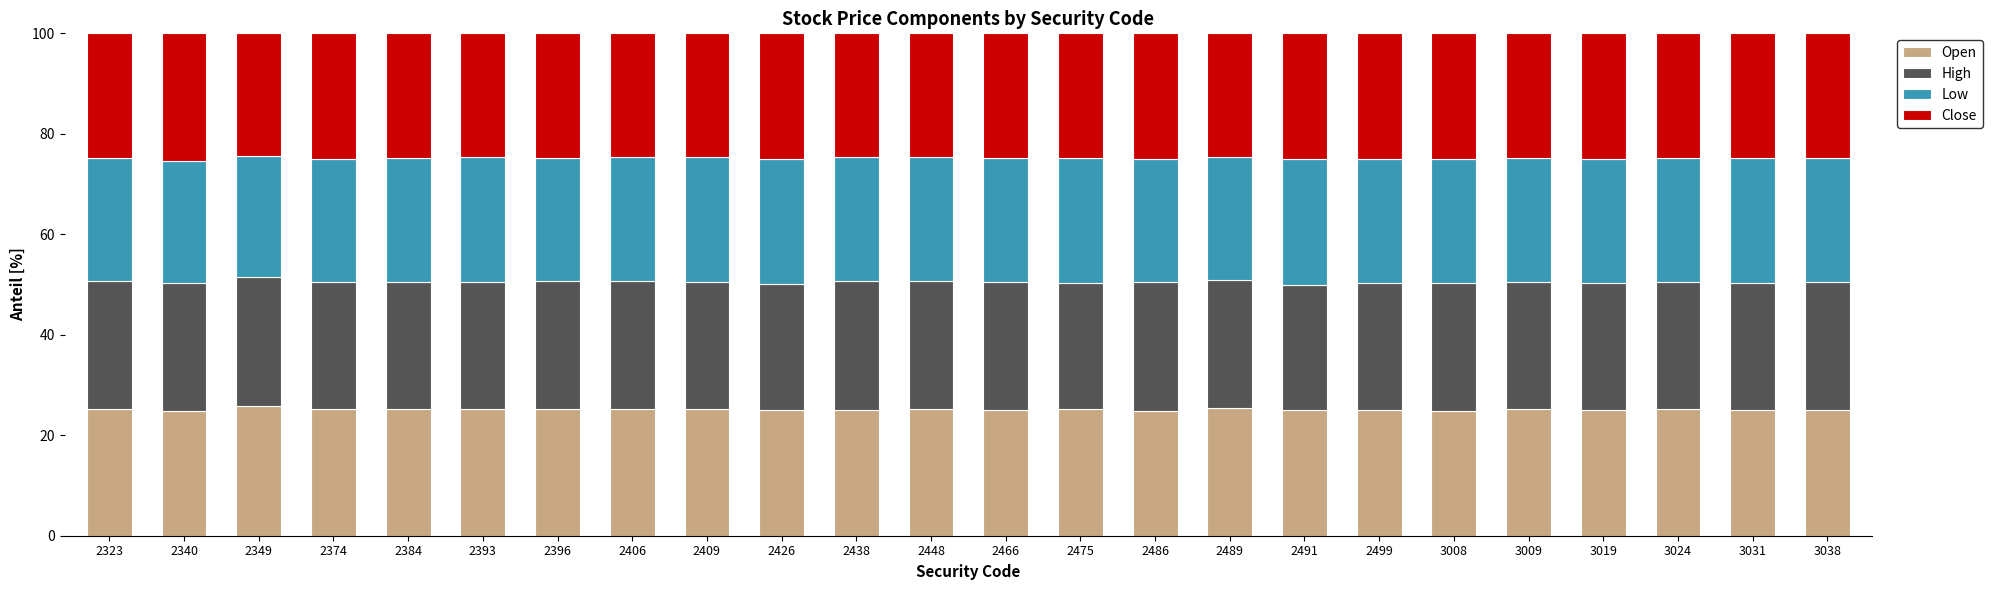

What is the highest value of the Open series?

25.7